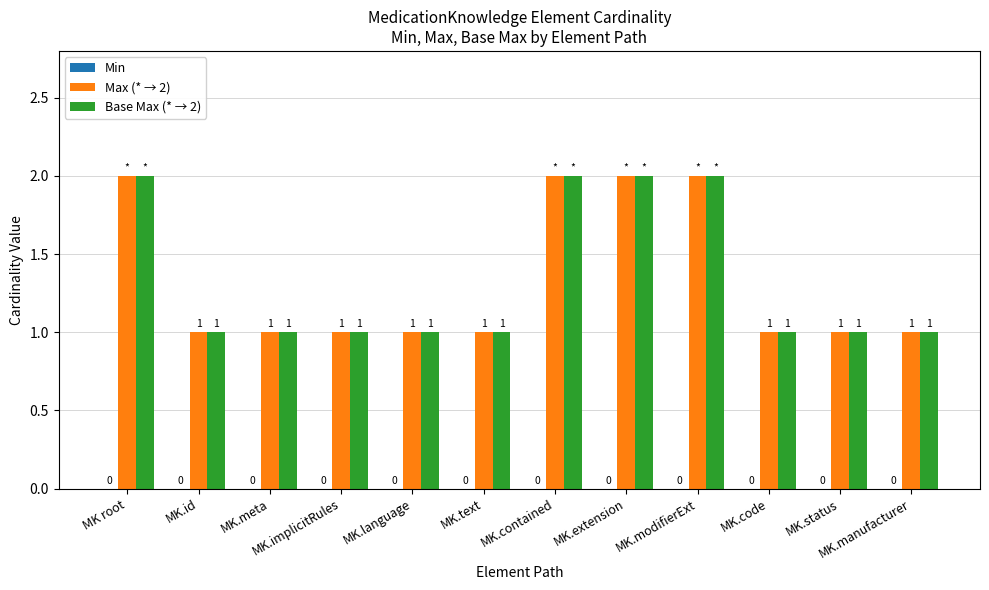

What is the total value across all series at MK.extension?

4